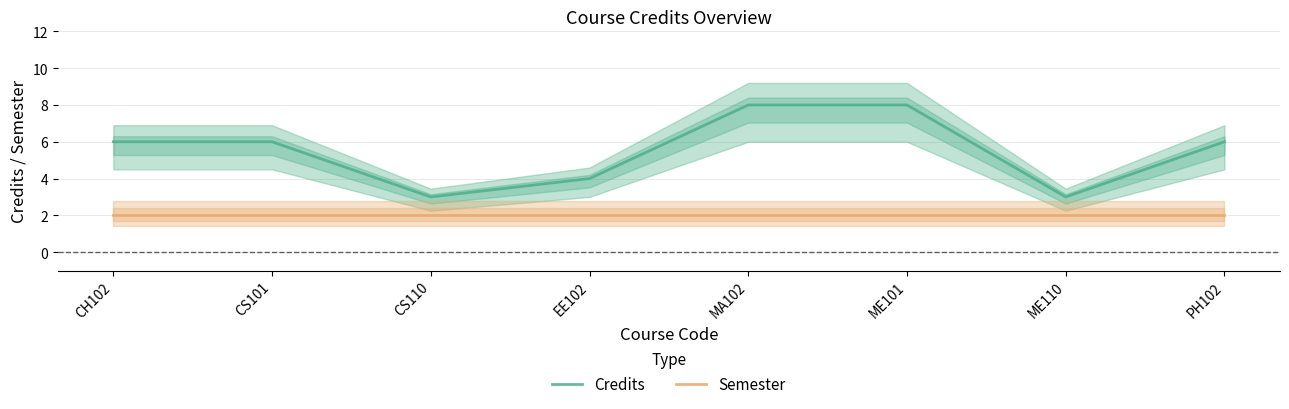

True or false: Credits and Semester cross at least once.

False